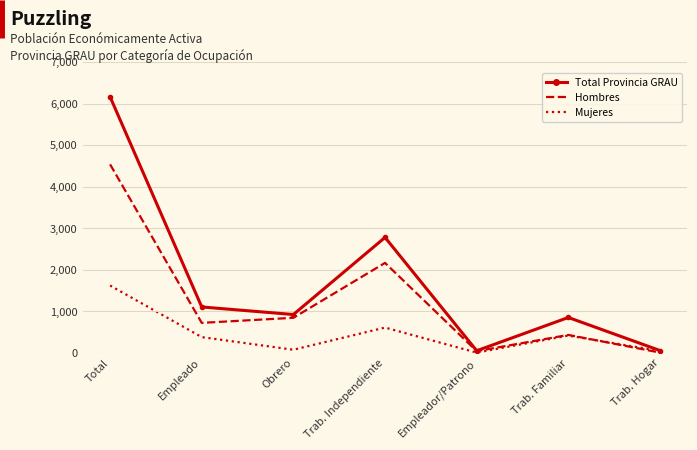

The value of Mujeres at Total is 1625. True or false?

True